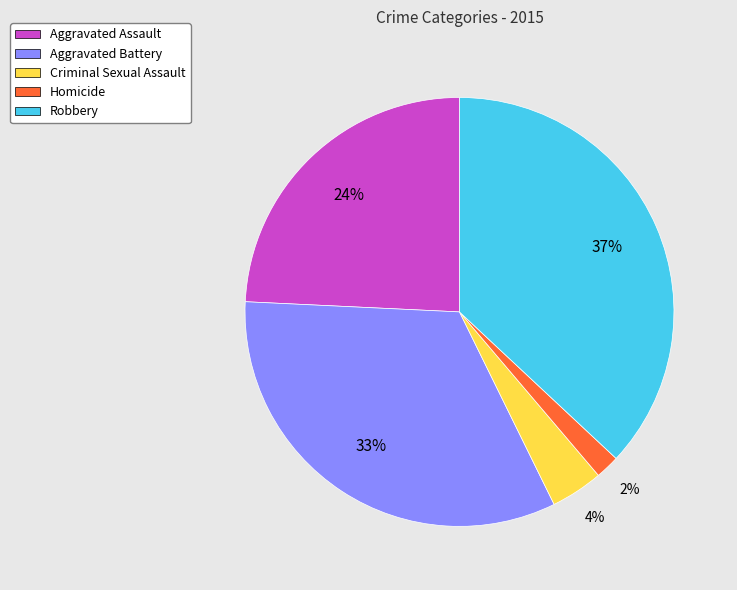

Count the number of slices in the pie.

5